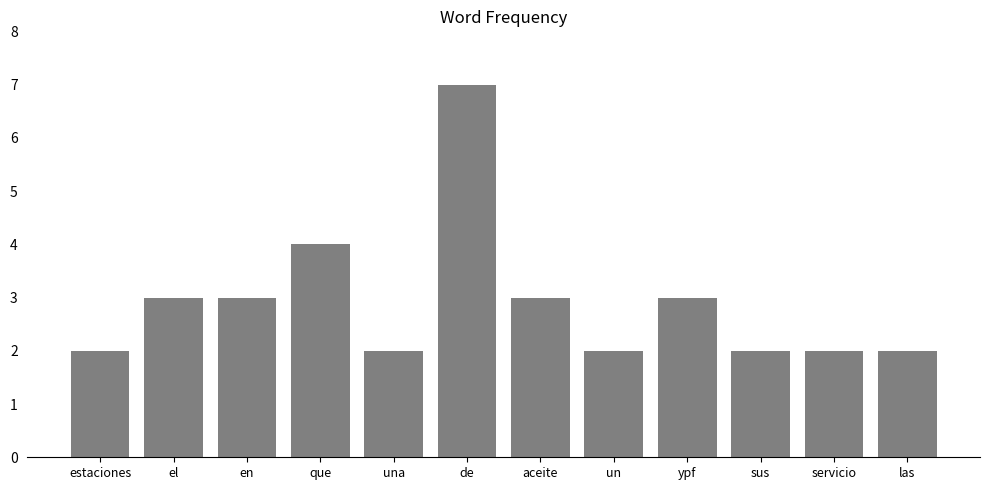

Reading left to right, extract all data points from this chart.

2	3	3	4	2	7	3	2	3	2	2	2